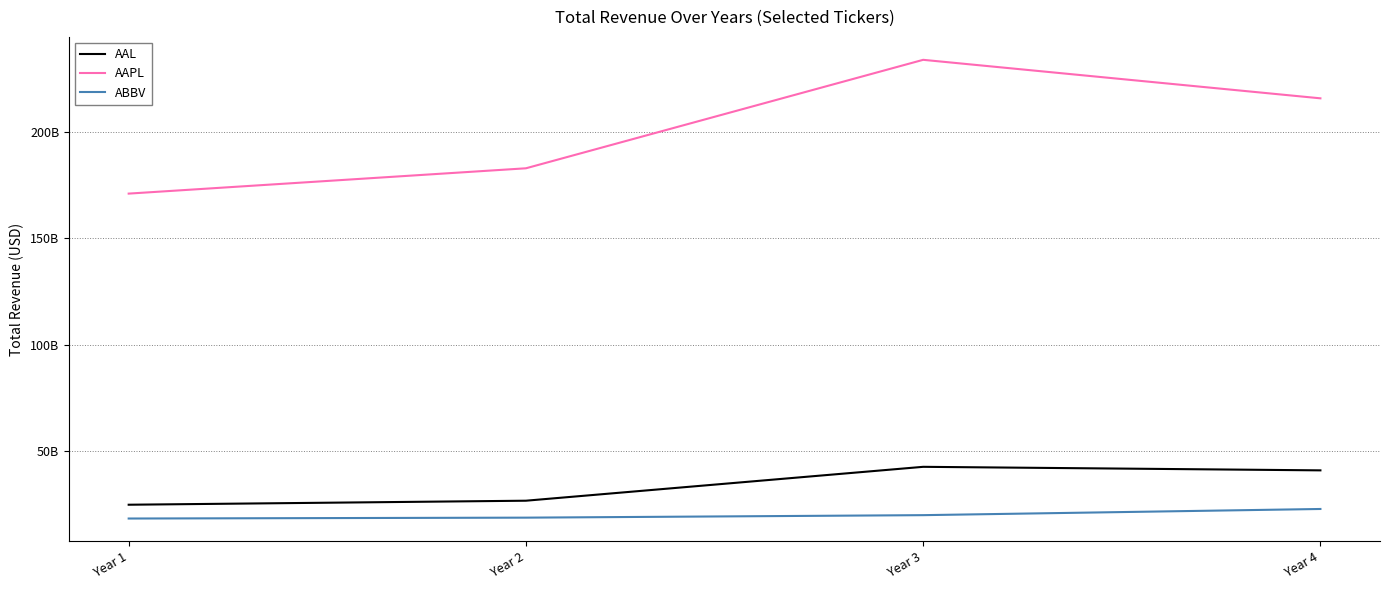

Reading right to left, list all the values displayed in this chart.

AAL: 40990000000	42650000000	26743000000	24855000000
AAPL: 215639000000	233715000000	182795000000	170910000000
ABBV: 22859000000	19960000000	18790000000	18380000000